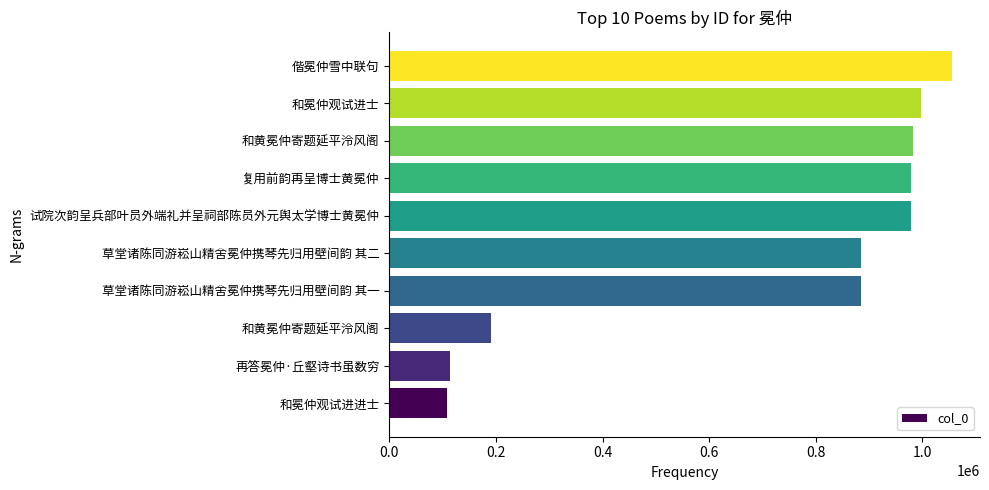

What is the average value?

717615